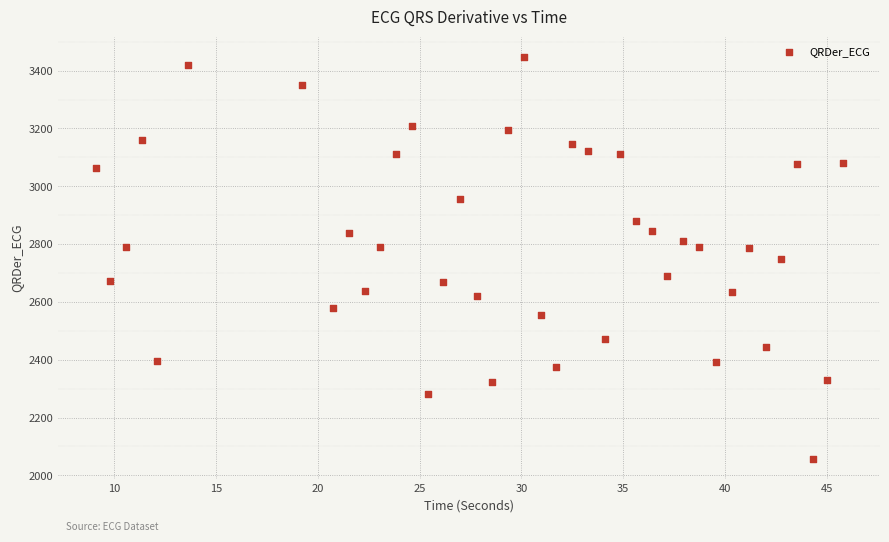

What is the range of X values (max minus min)?

36.7